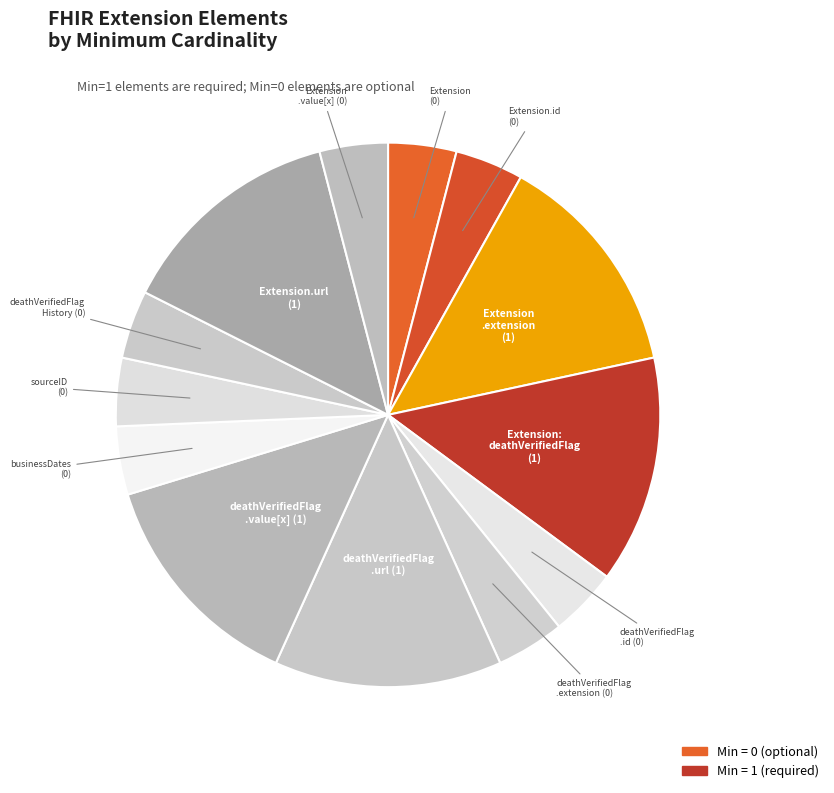

How many segments does this pie chart have?

13